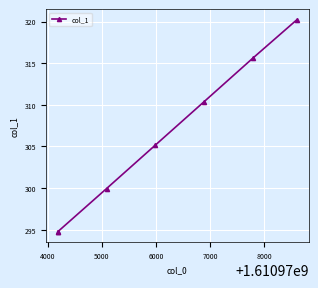

What is the difference between the second highest and second lowest values?

20.8